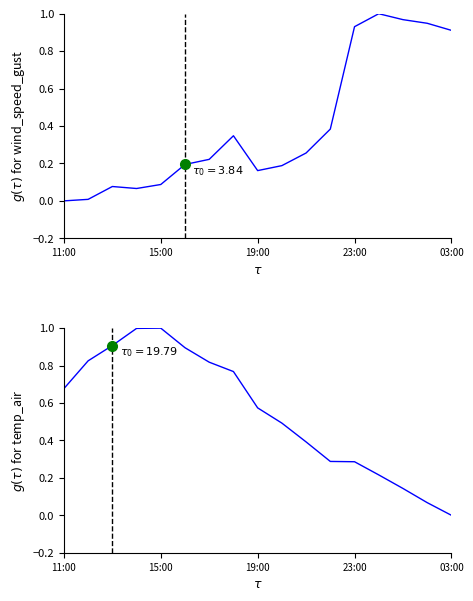

Is the value of temp_air at 13 greater than the value of wind_speed_gust at 11:00?

Yes